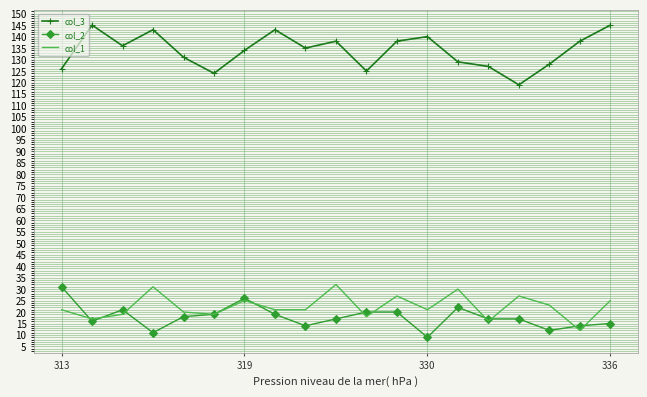

What is the smallest value displayed?

9